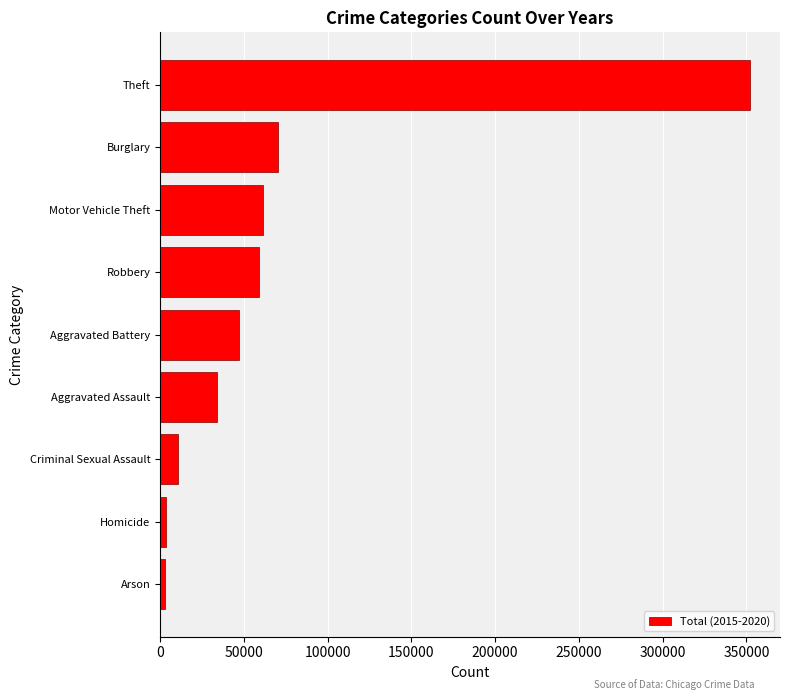

At which category does the chart reach its peak across all series?

Theft